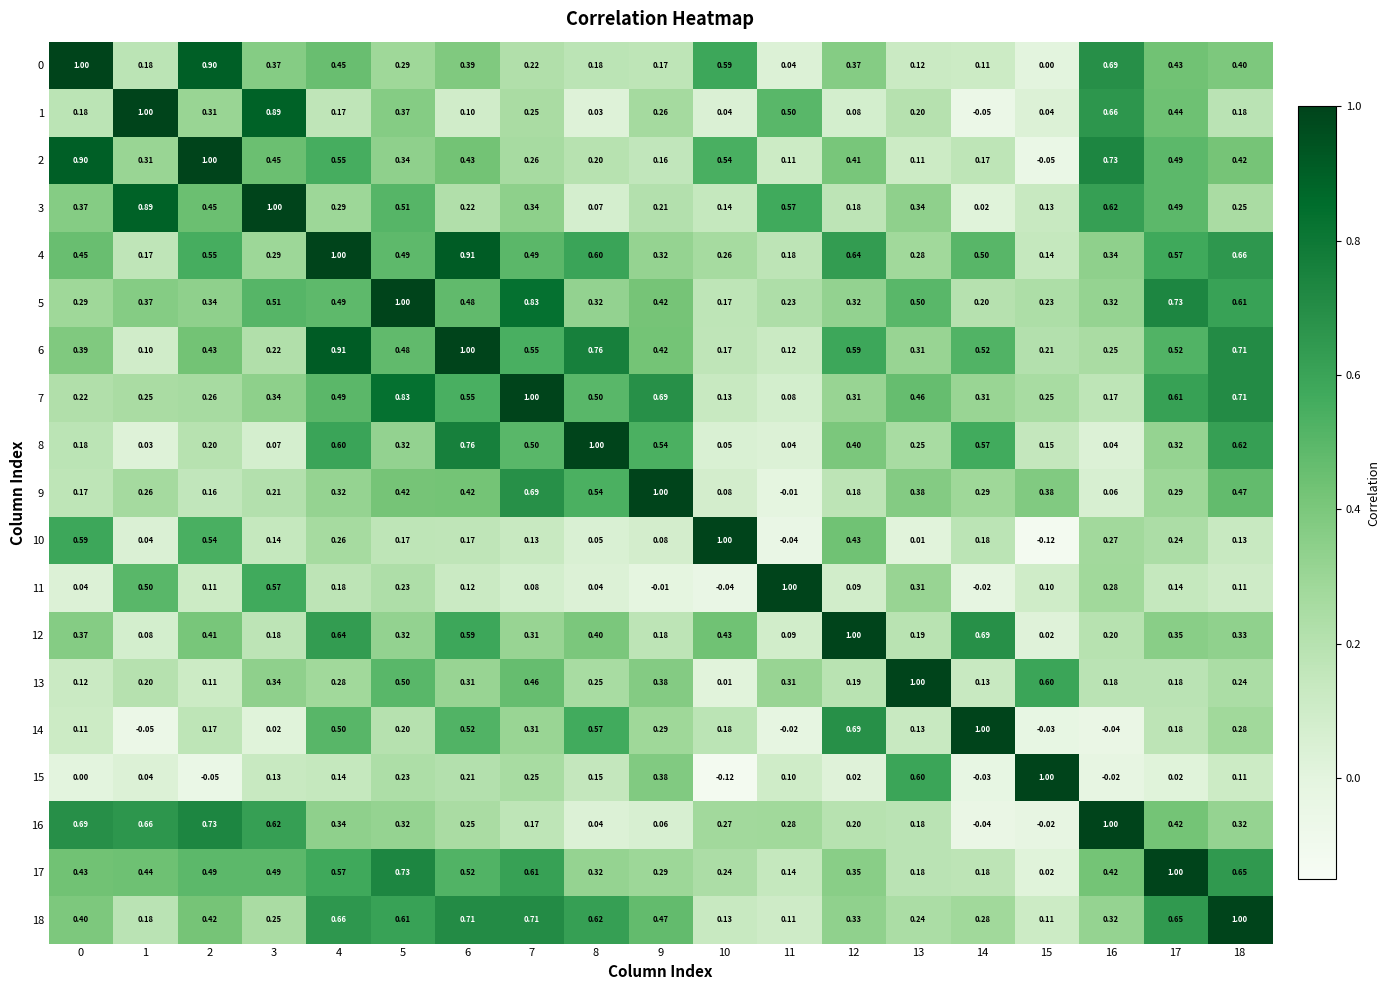

How many positive values does the 16 series have?

17